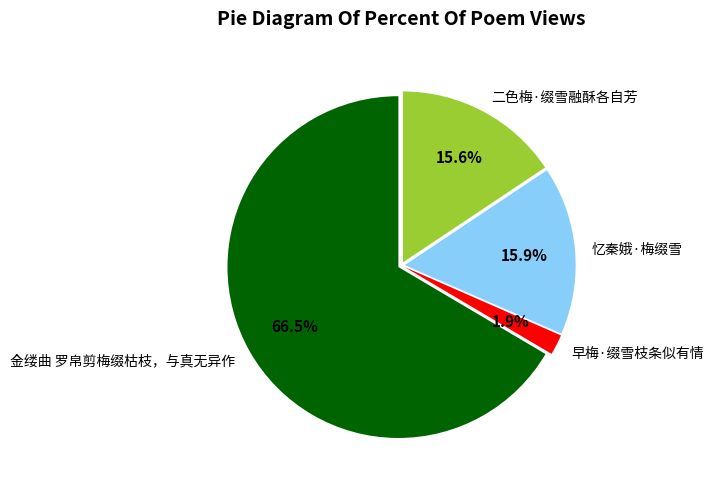

What portion of the pie excludes 二色梅·缀雪融酥各自芳?

84.4%